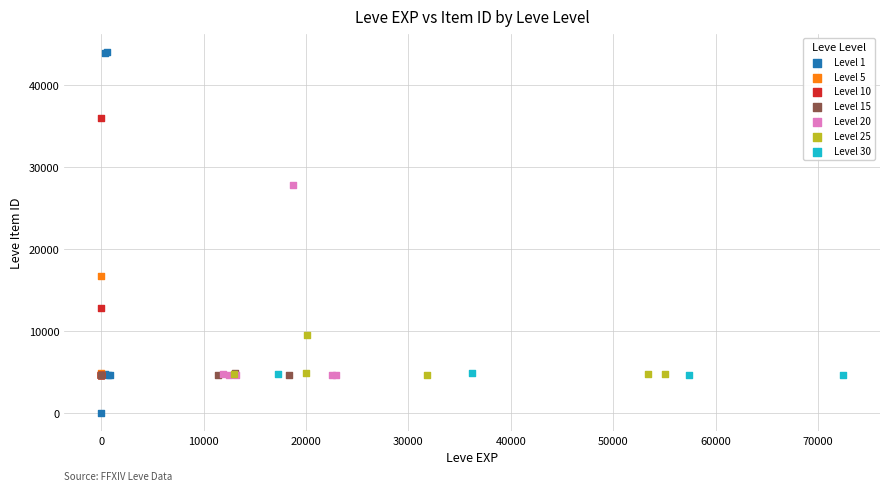

Which series contains the highest Y value?

Level 1